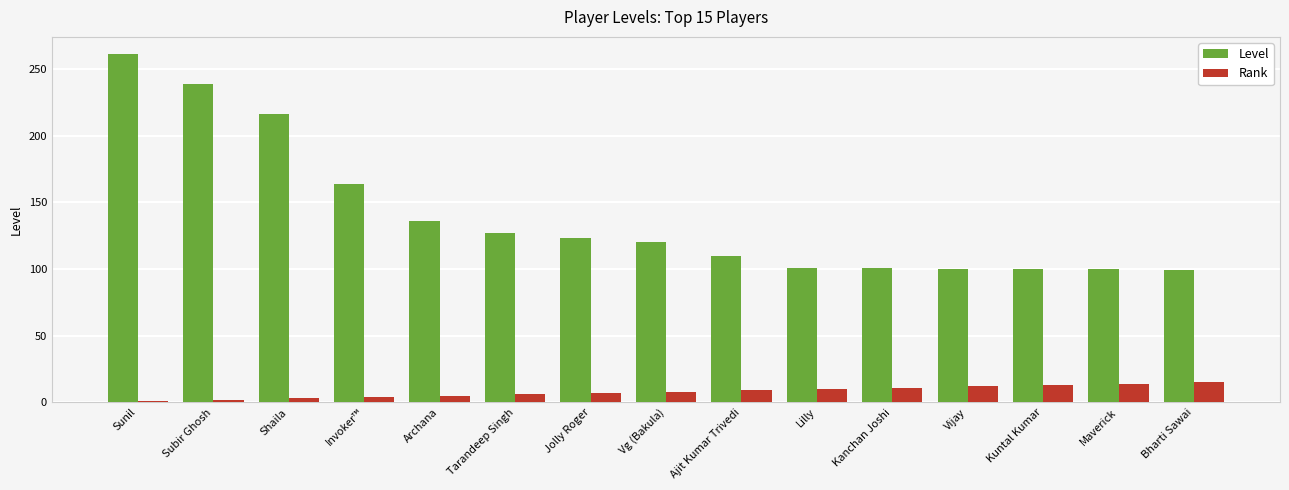

True or false: Rank has a value of 9 at Ajit Kumar Trivedi.

True